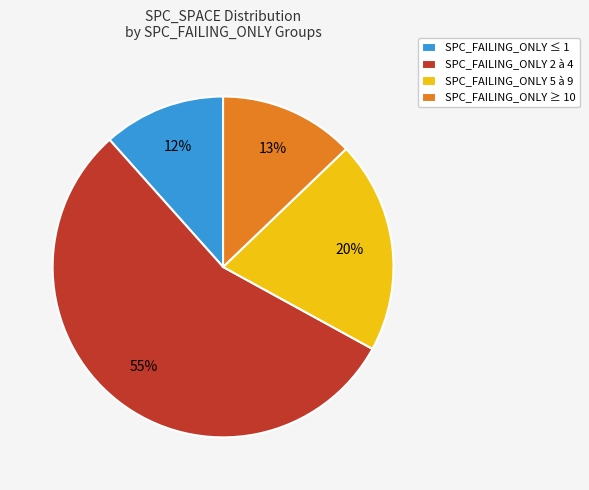

What is the largest slice in the pie chart?

SPC_FAILING_ONLY 2 à 4